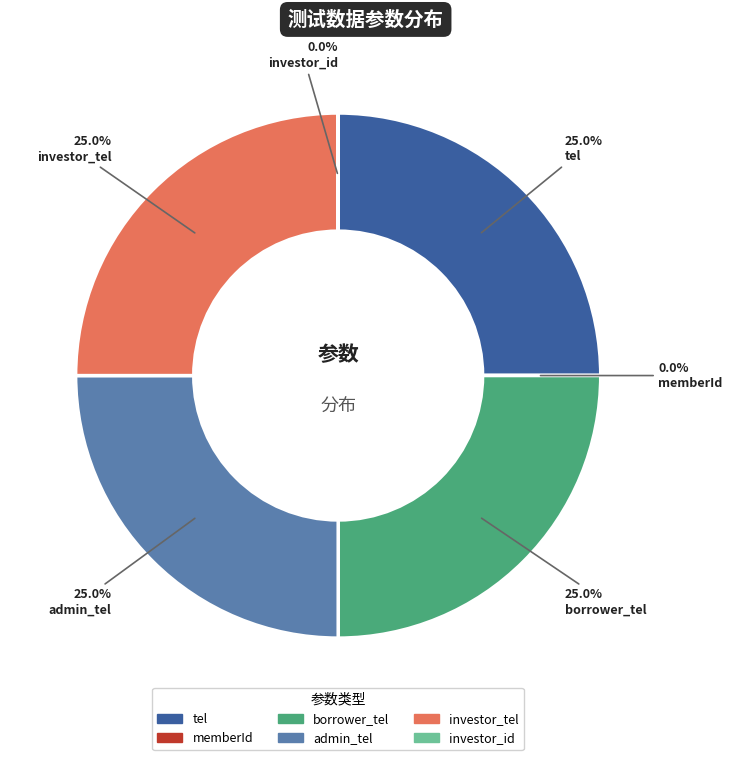

Approximately how many times larger is the value at tel compared to admin_tel?

1.0